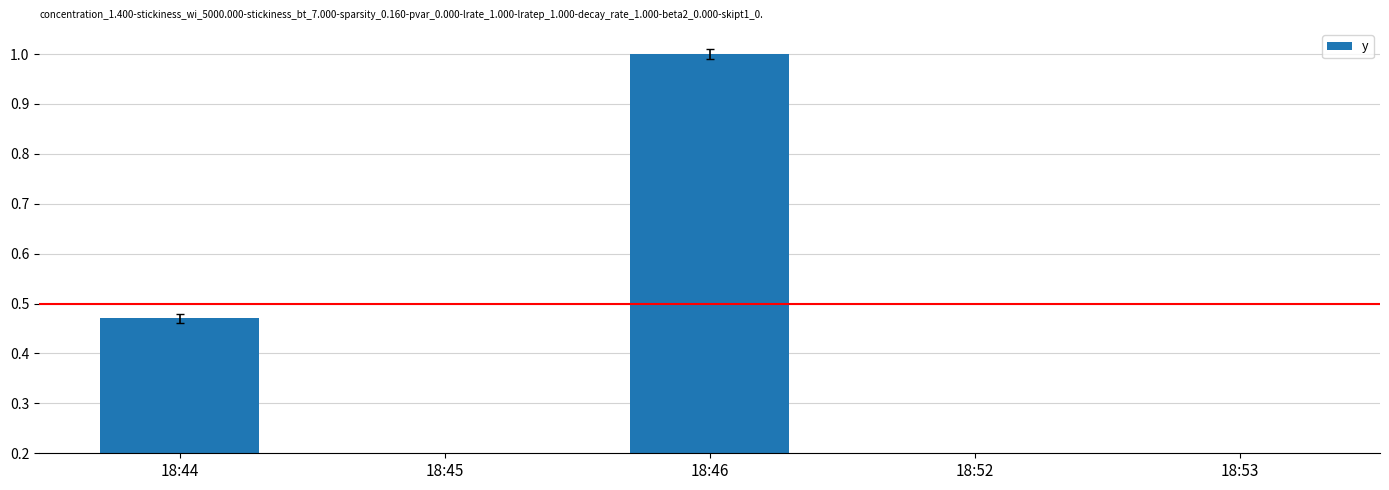

List the labels in order of value, largest first.

18:46, 18:44, 18:53, 18:45, 18:52